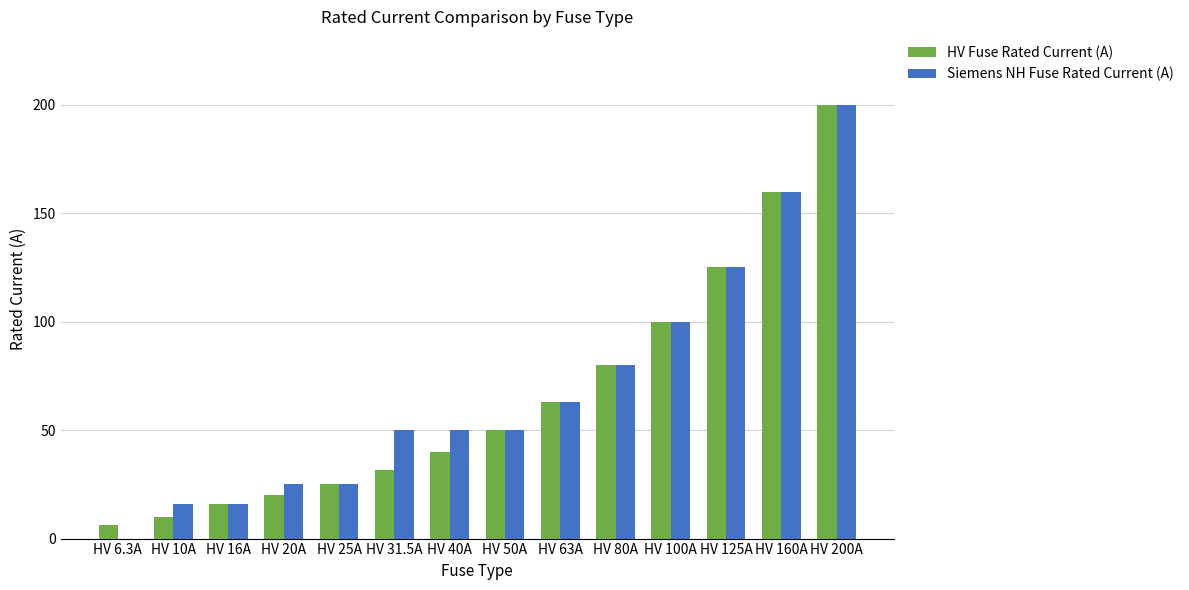

The HV Fuse Rated Current (A) series shows 46.9 at HV 160A. True or false?

False